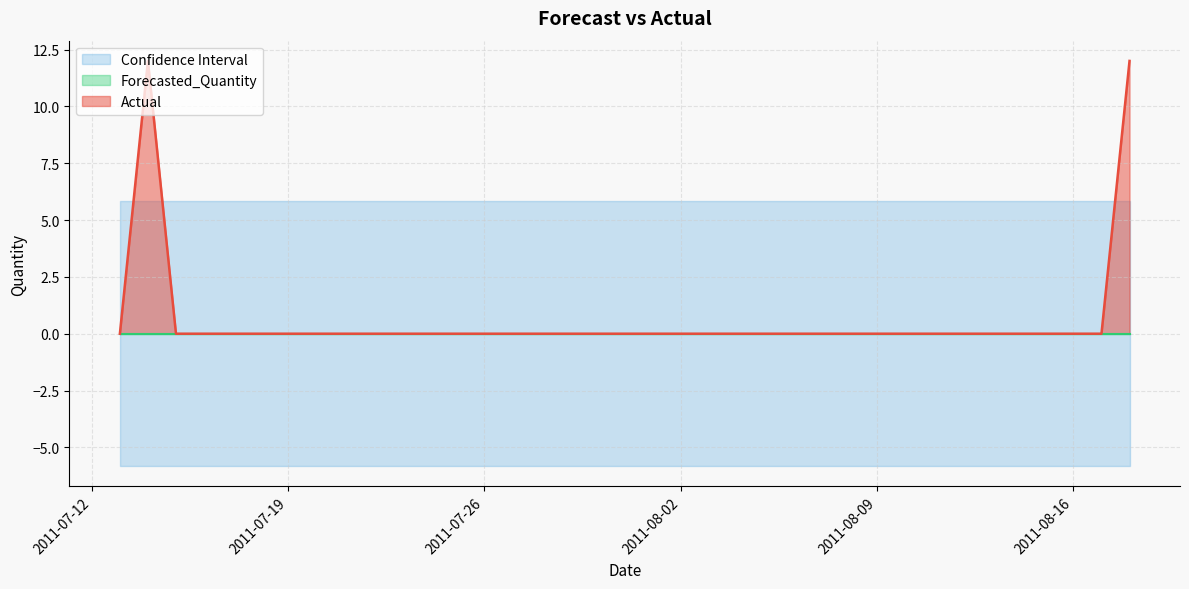

True or false: Forecasted_Quantity and Upper_Bound intersect in this chart.

False